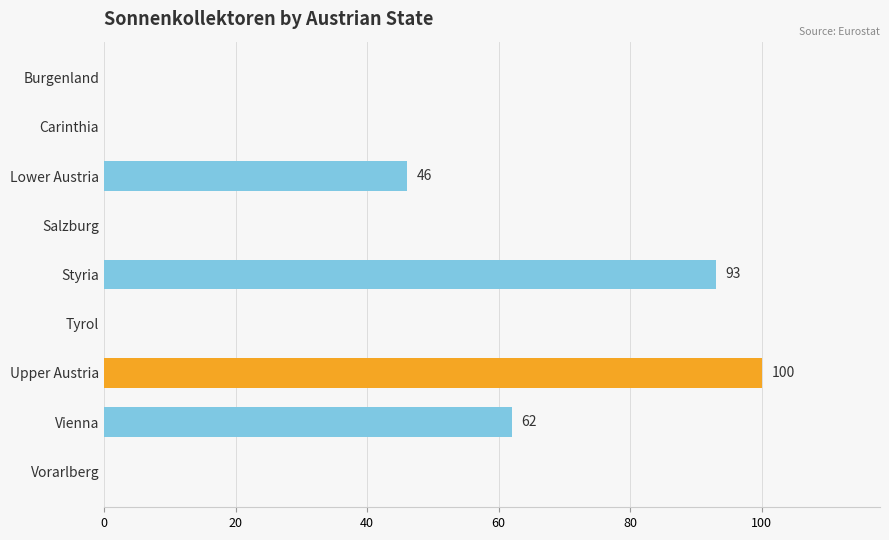

Is it true that the value at Upper Austria is 58?

False